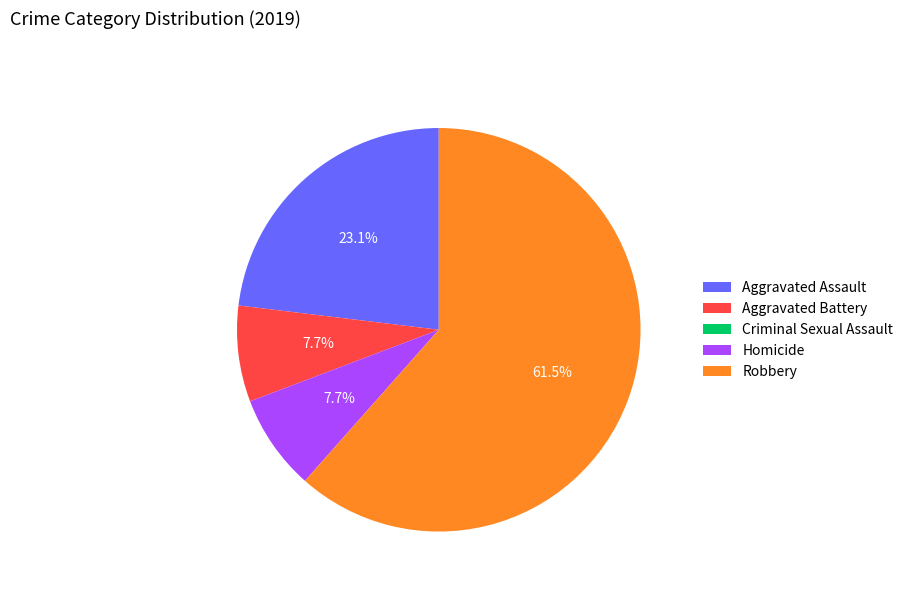

Combined, what portion of the pie is Homicide and Aggravated Battery?

15.4%